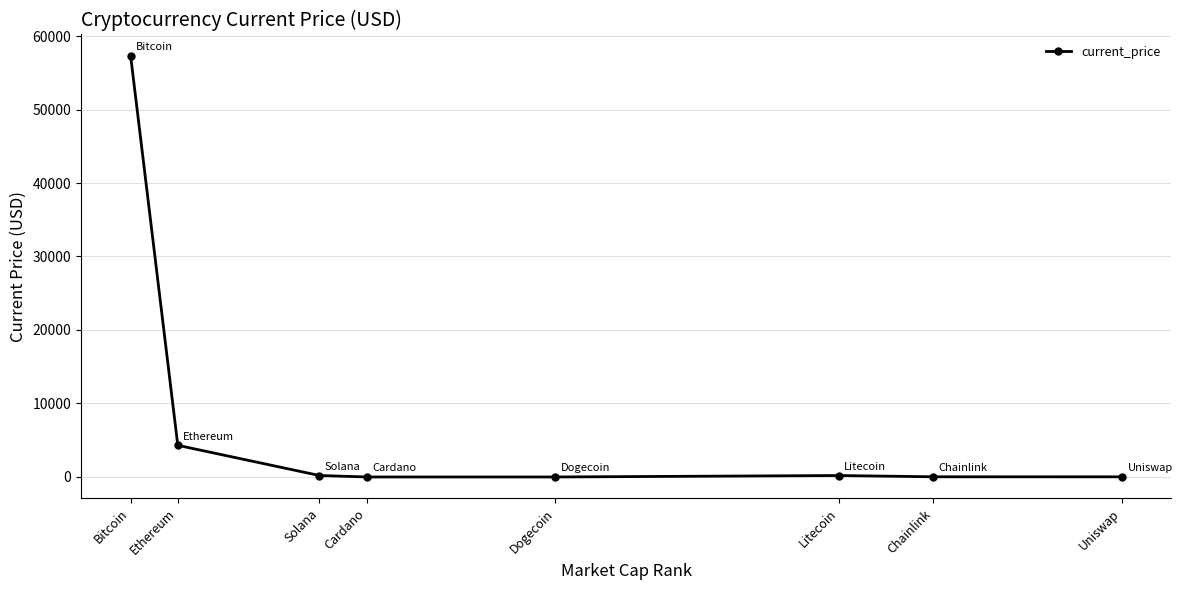

What is the greatest value displayed?

57340.0